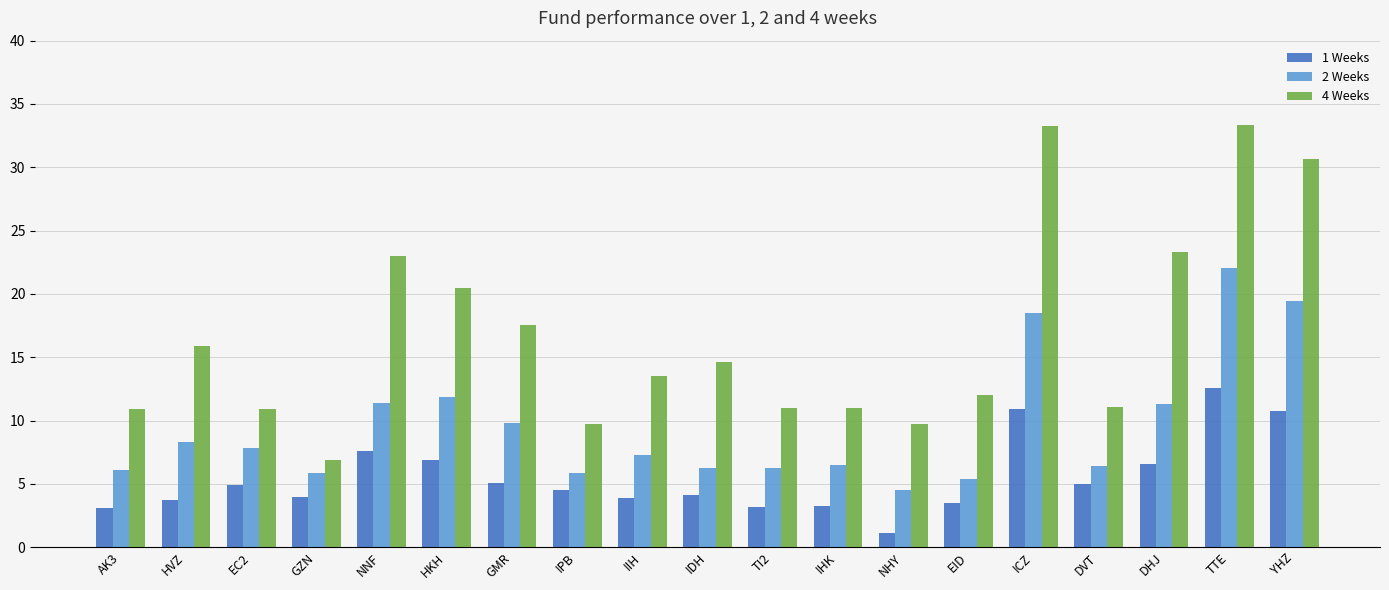

The 2 Weeks series shows 6.1 at AK3. True or false?

True